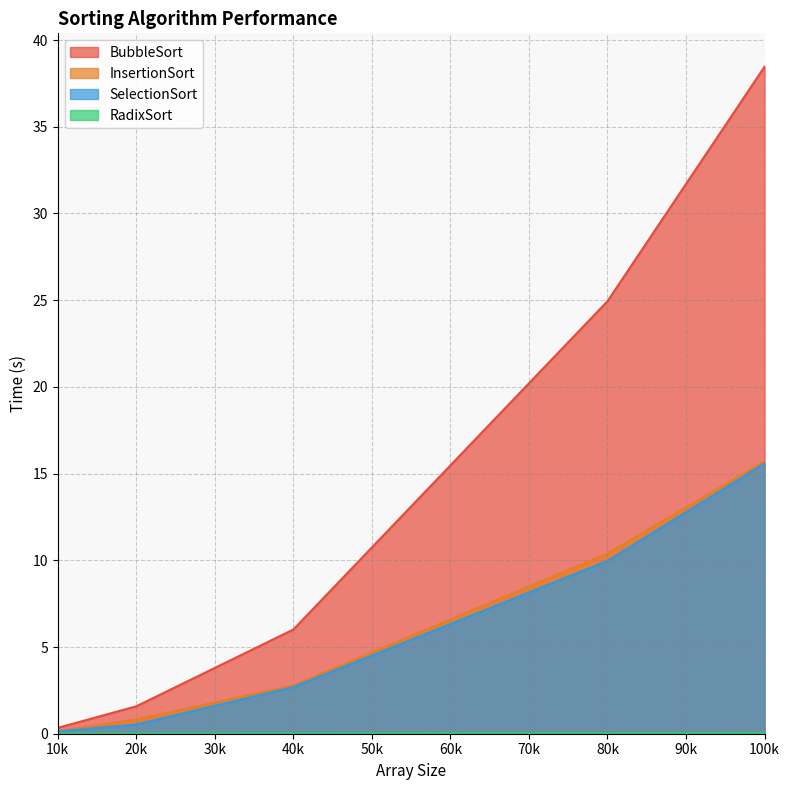

How many data points in BubbleSort are above 6?

3